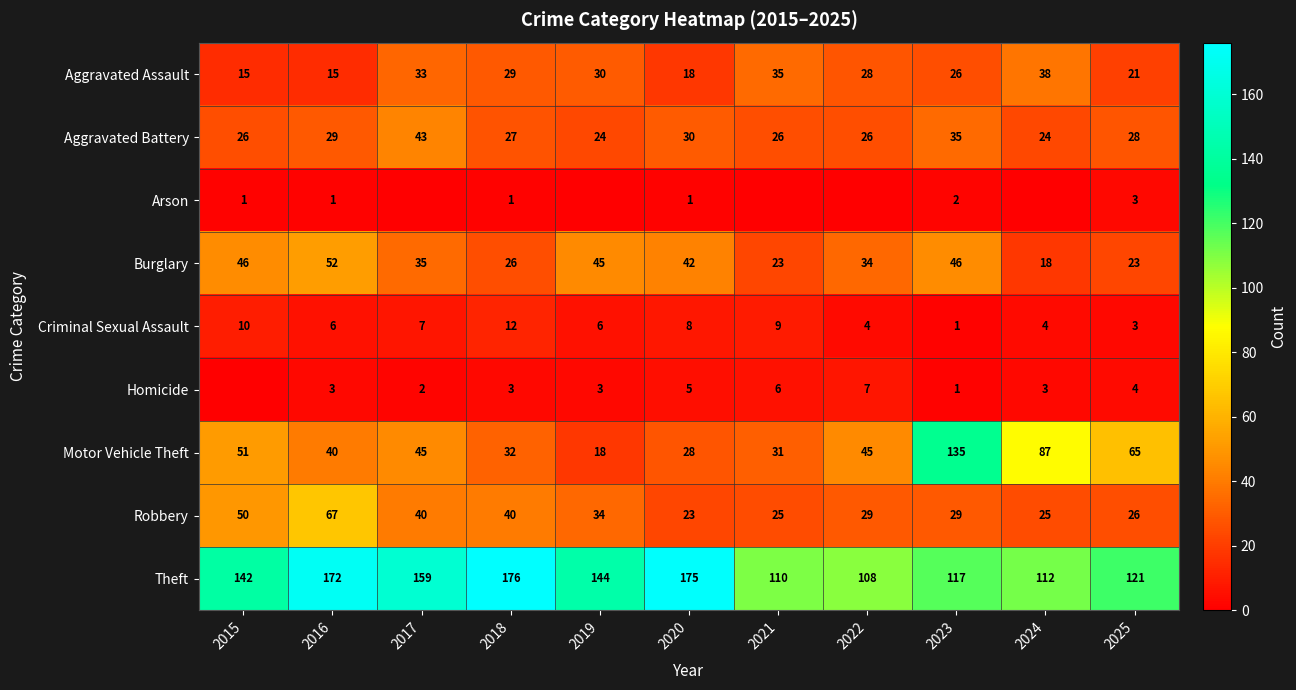

Where is Aggravated Battery nearest to the value 33?

2023